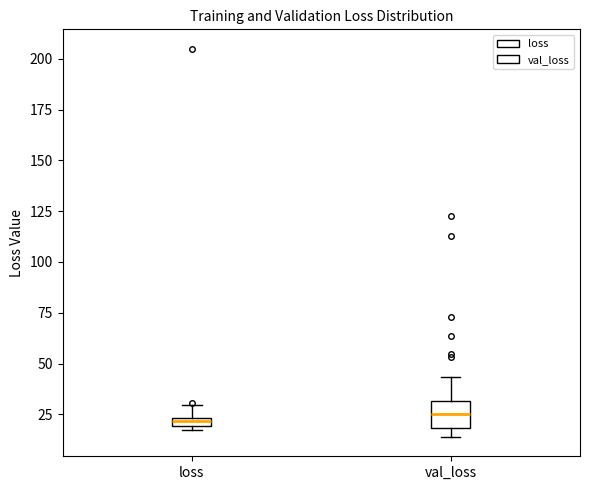

Where is the lower edge of the box for loss on the y-axis? The values are not printed on the chart, so give them approximately, as read against the axis.

20